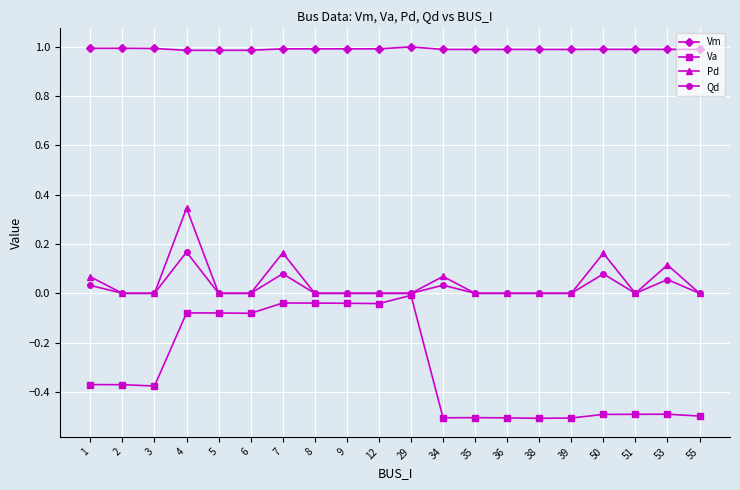

Rank the series at 7 from highest to lowest value.

Vm, Pd, Qd, Va